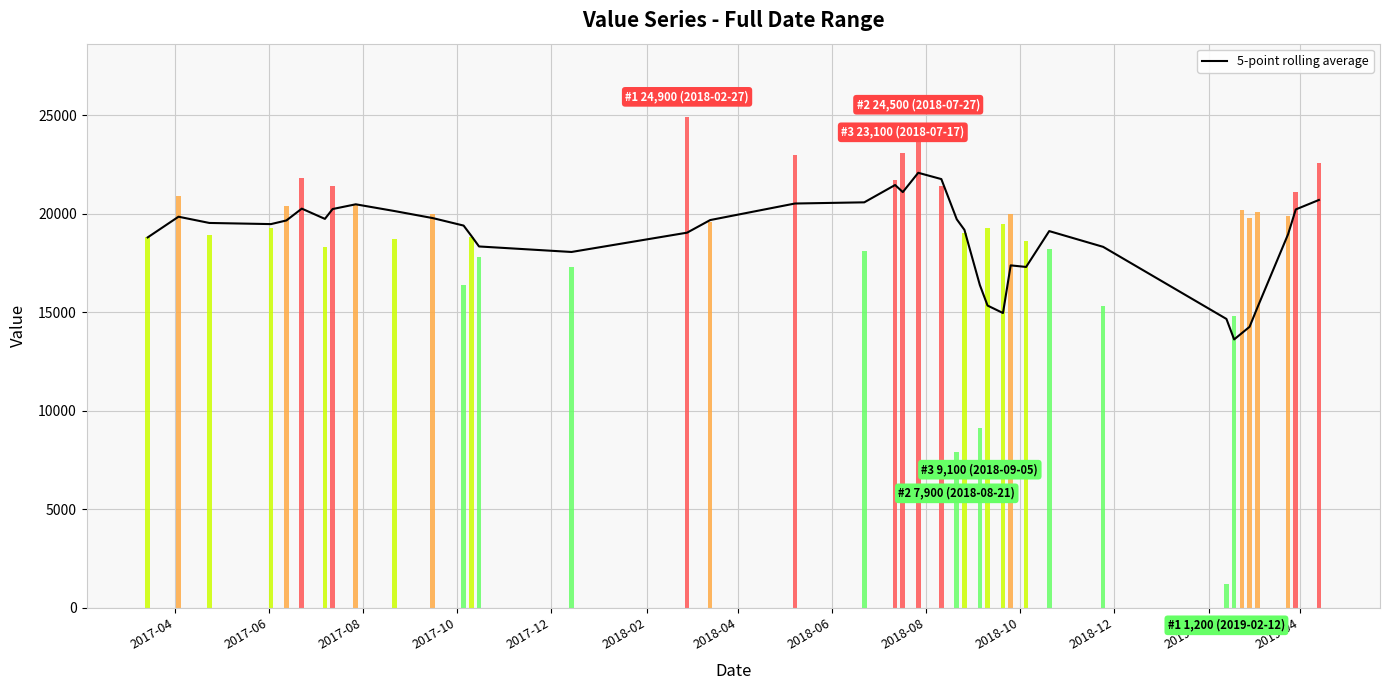

What is the lowest value of the 5-point rolling average series?

13620.0